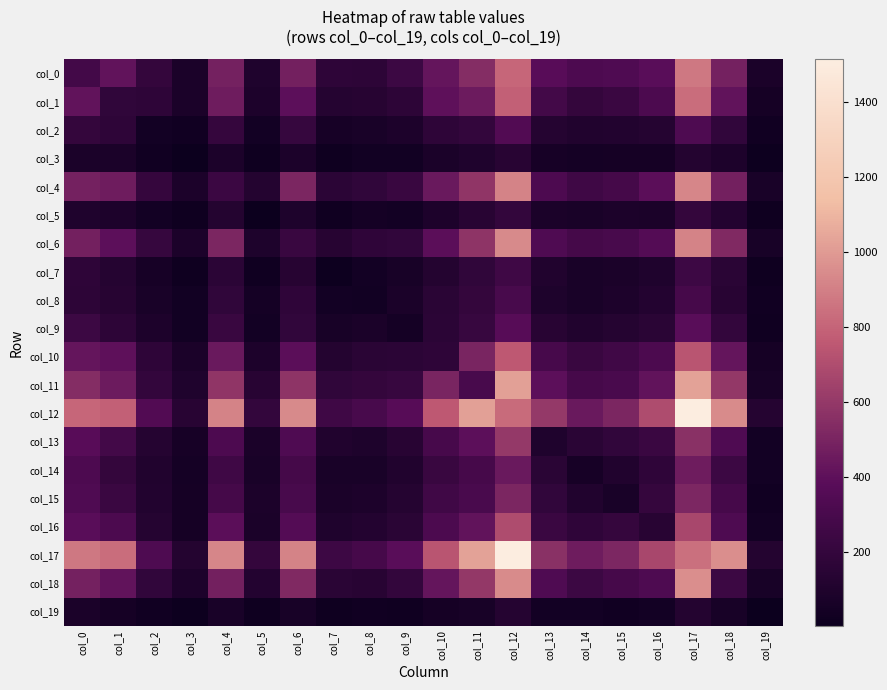

What is the greatest value displayed?

1514